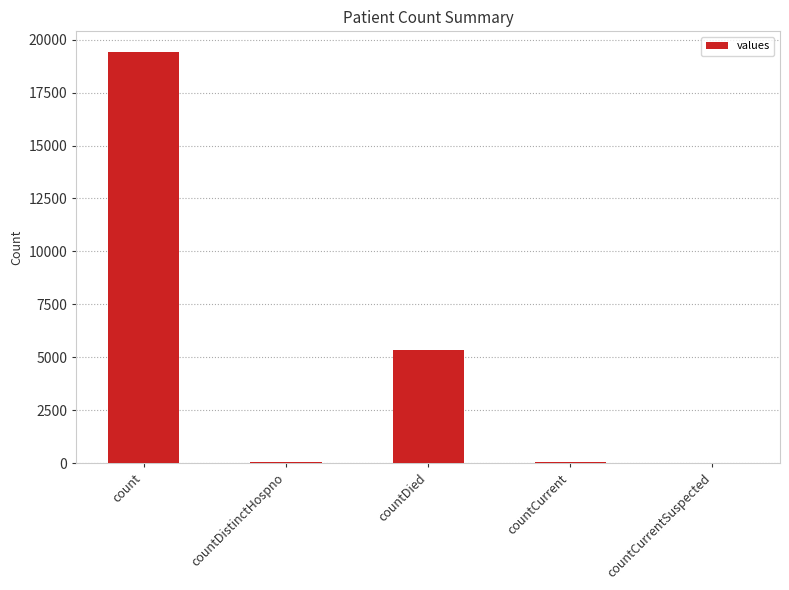

How many distinct data groups are displayed?

1